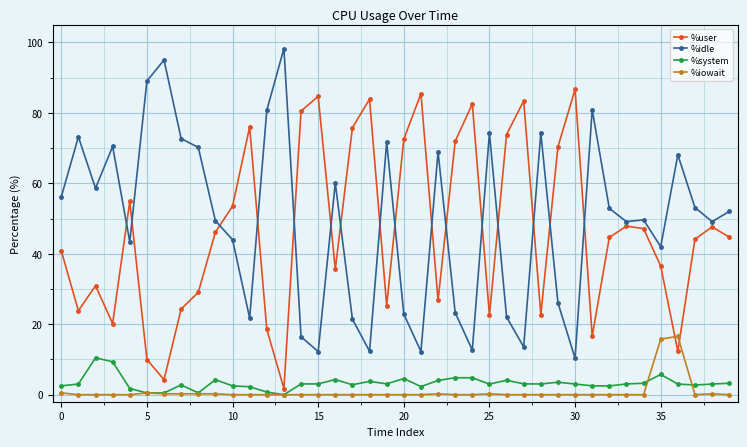

Does the chart have visible grid lines?

Yes